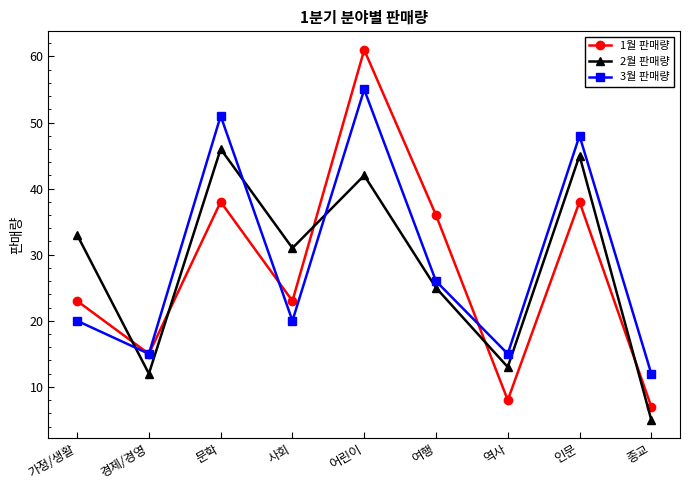

What is the lowest value of the 3월 판매량 series?

12